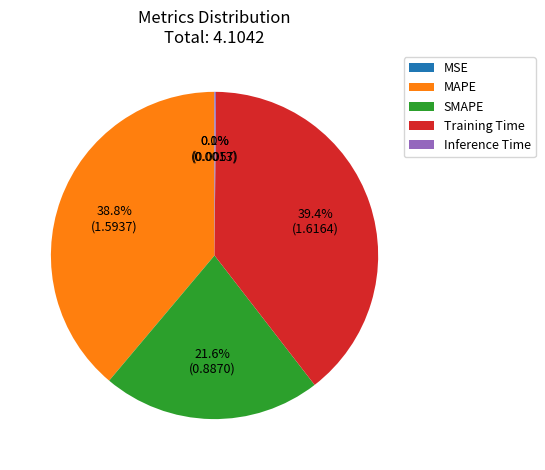

Which category has the biggest portion of the pie?

Training Time